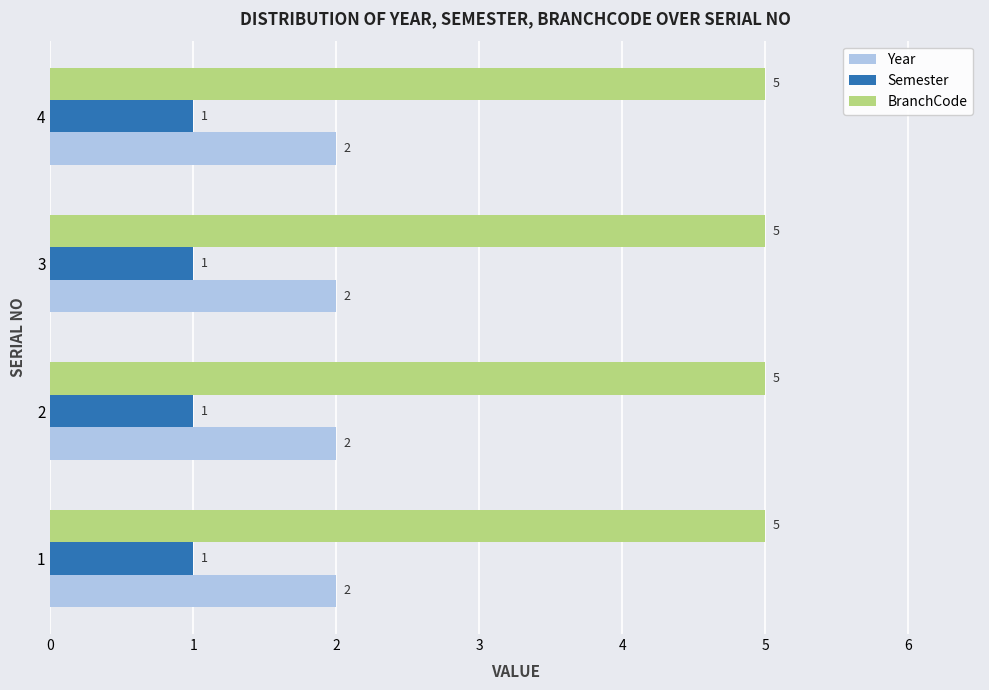

Is the value of BranchCode at 1 greater than the value of Year at 4?

Yes